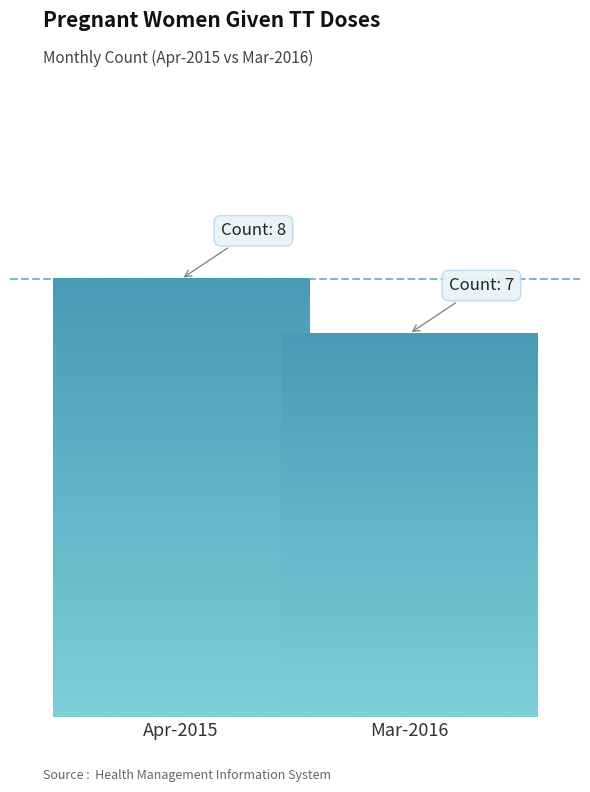

Are the bars grouped side by side (vs. stacked)?

Yes